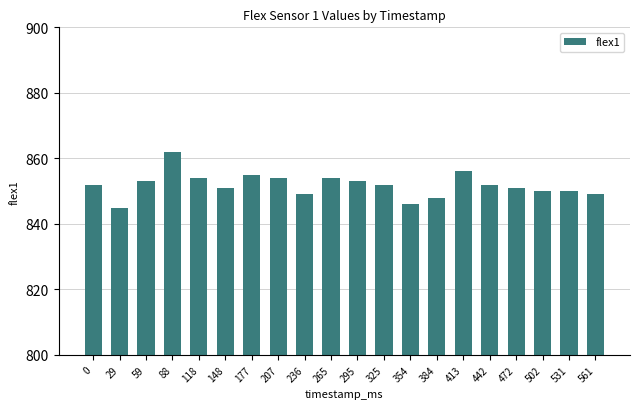

Is it true that the value at 561 is 849?

True